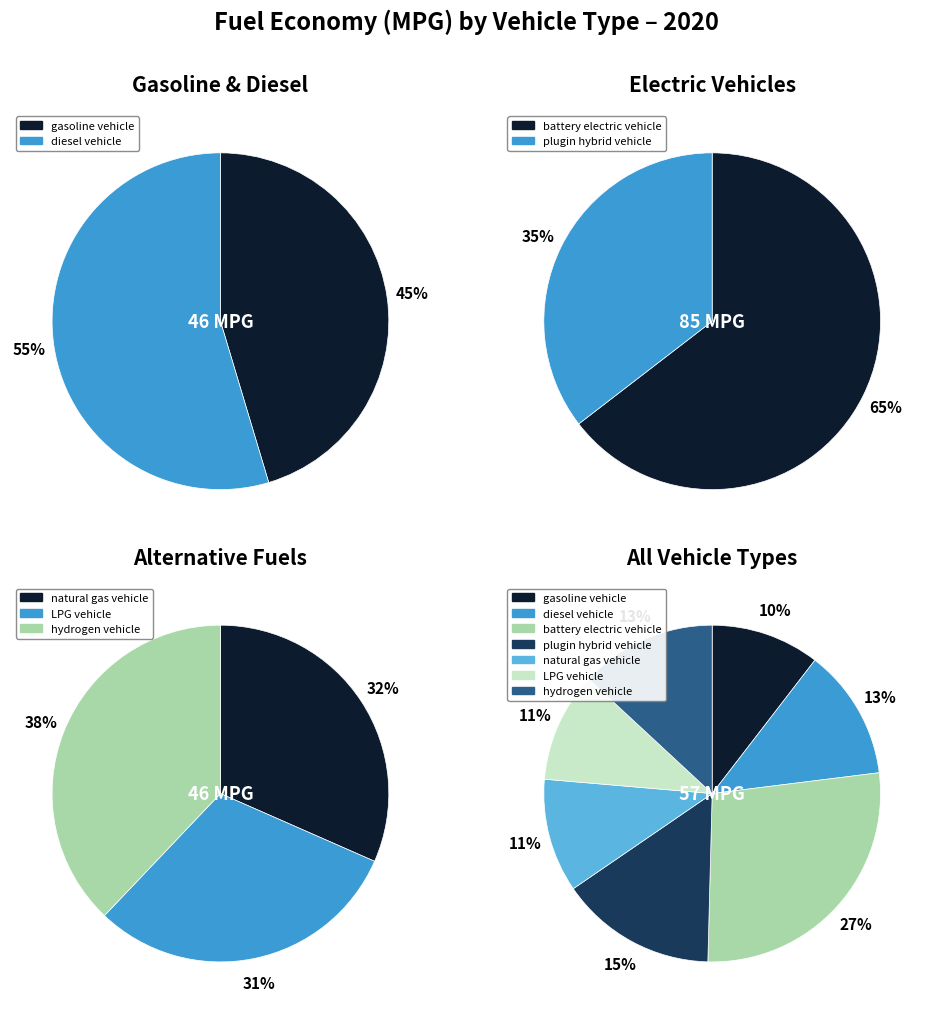

To the nearest percent, what is the average slice percentage?

14%